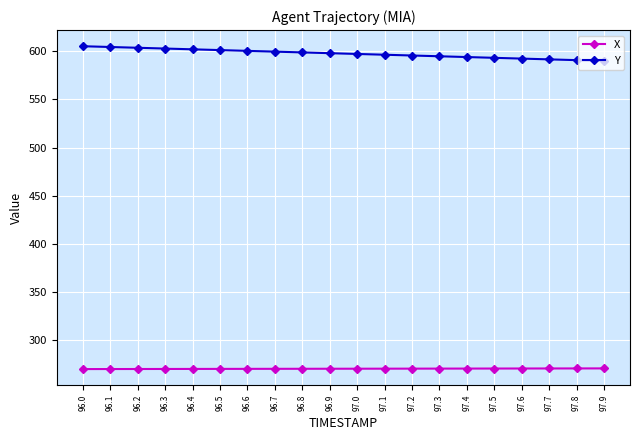

Is this an area chart (filled region under the line)?

No